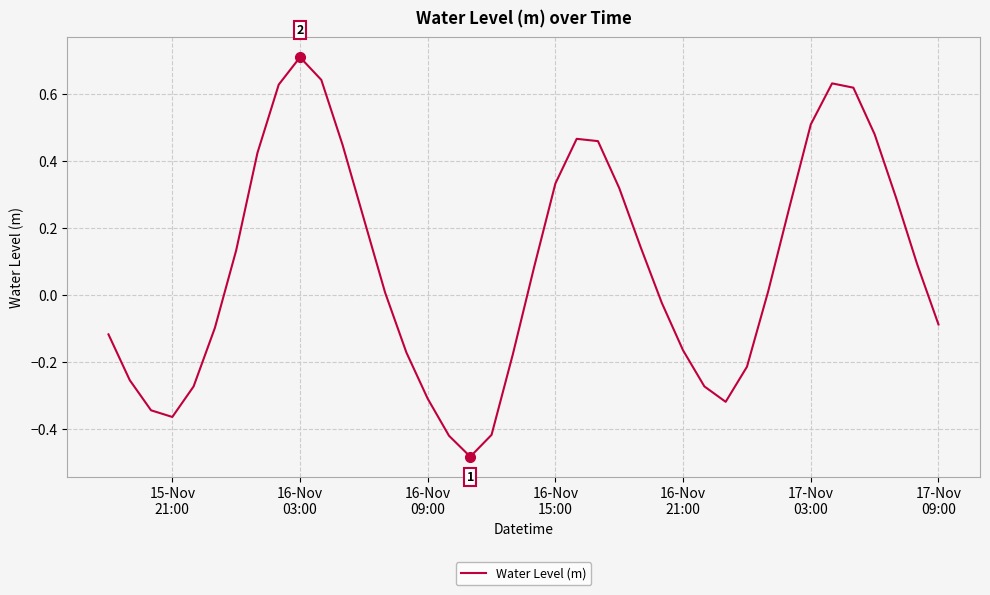

What is the maximum value shown in the chart?

0.7